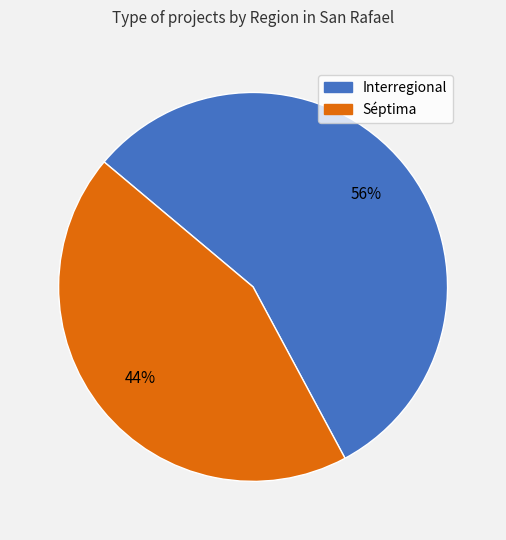

To the nearest percent, what portion does Interregional represent?

56%